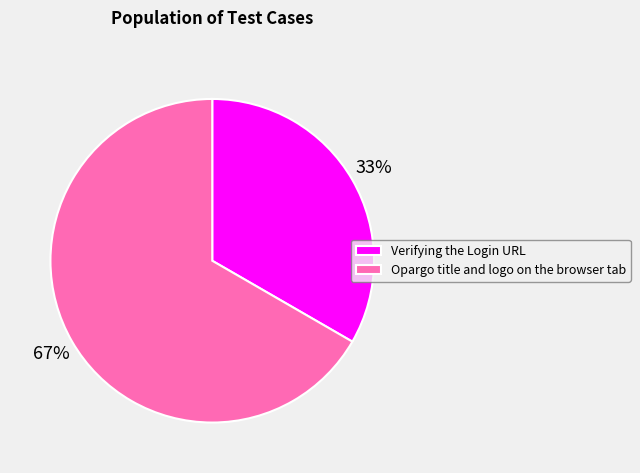

Do Opargo title and logo on the browser tab and Verifying the Login URL together represent more than half of the pie?

Yes